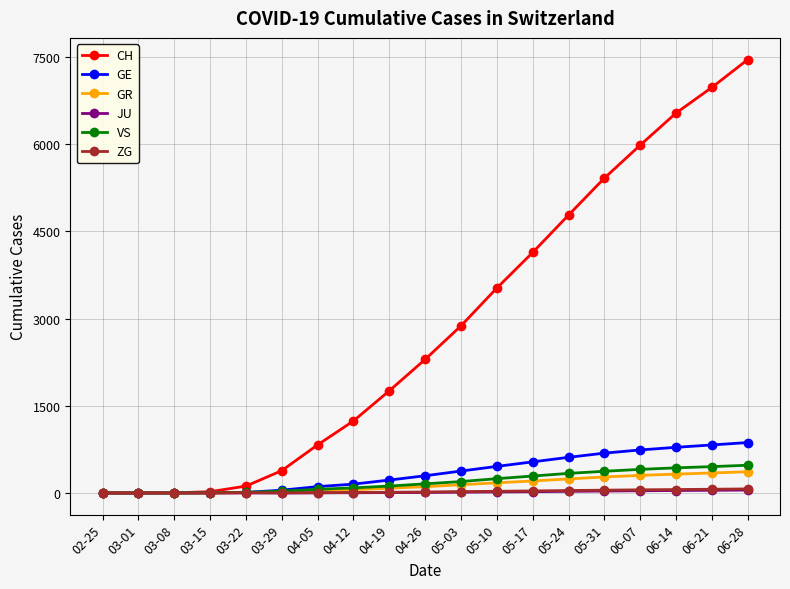

What position from the left is 04-05?

7